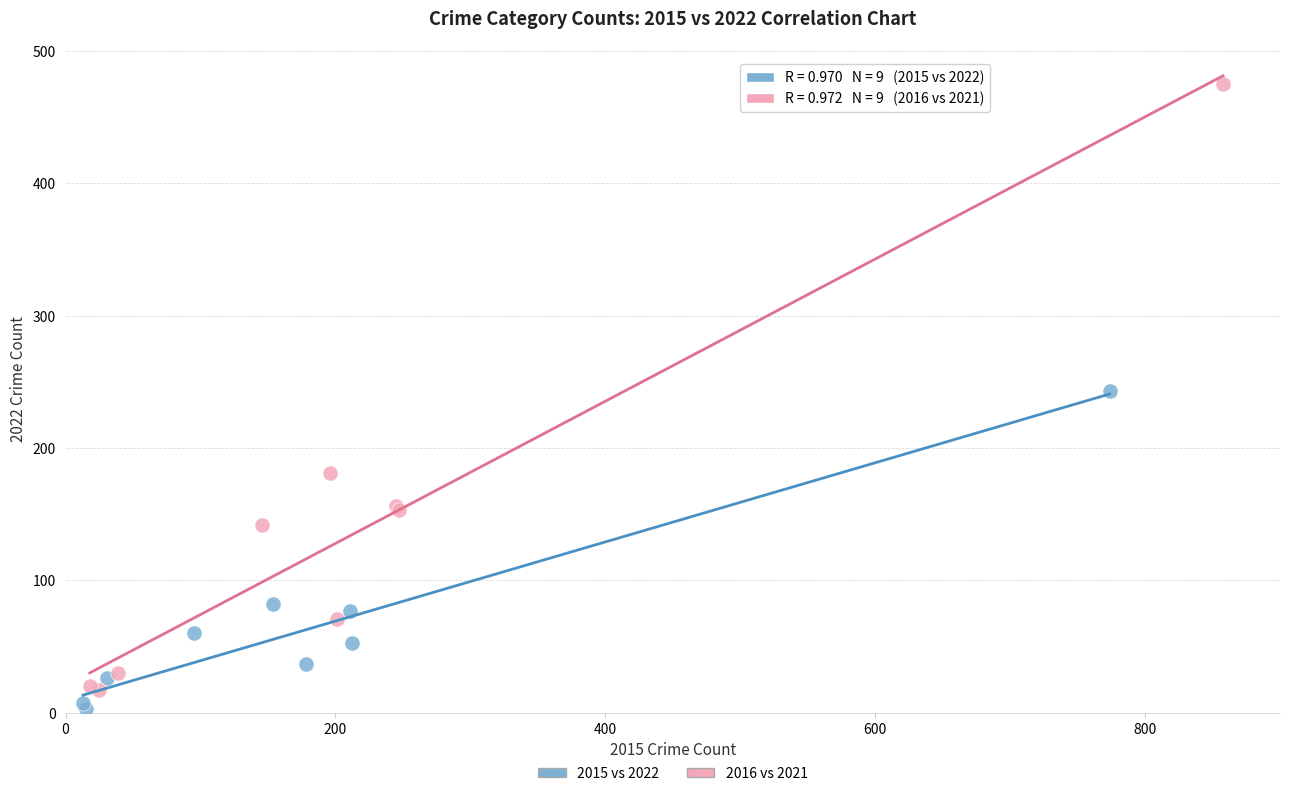

What are all the series names shown in the legend?

2015 vs 2022, 2016 vs 2021